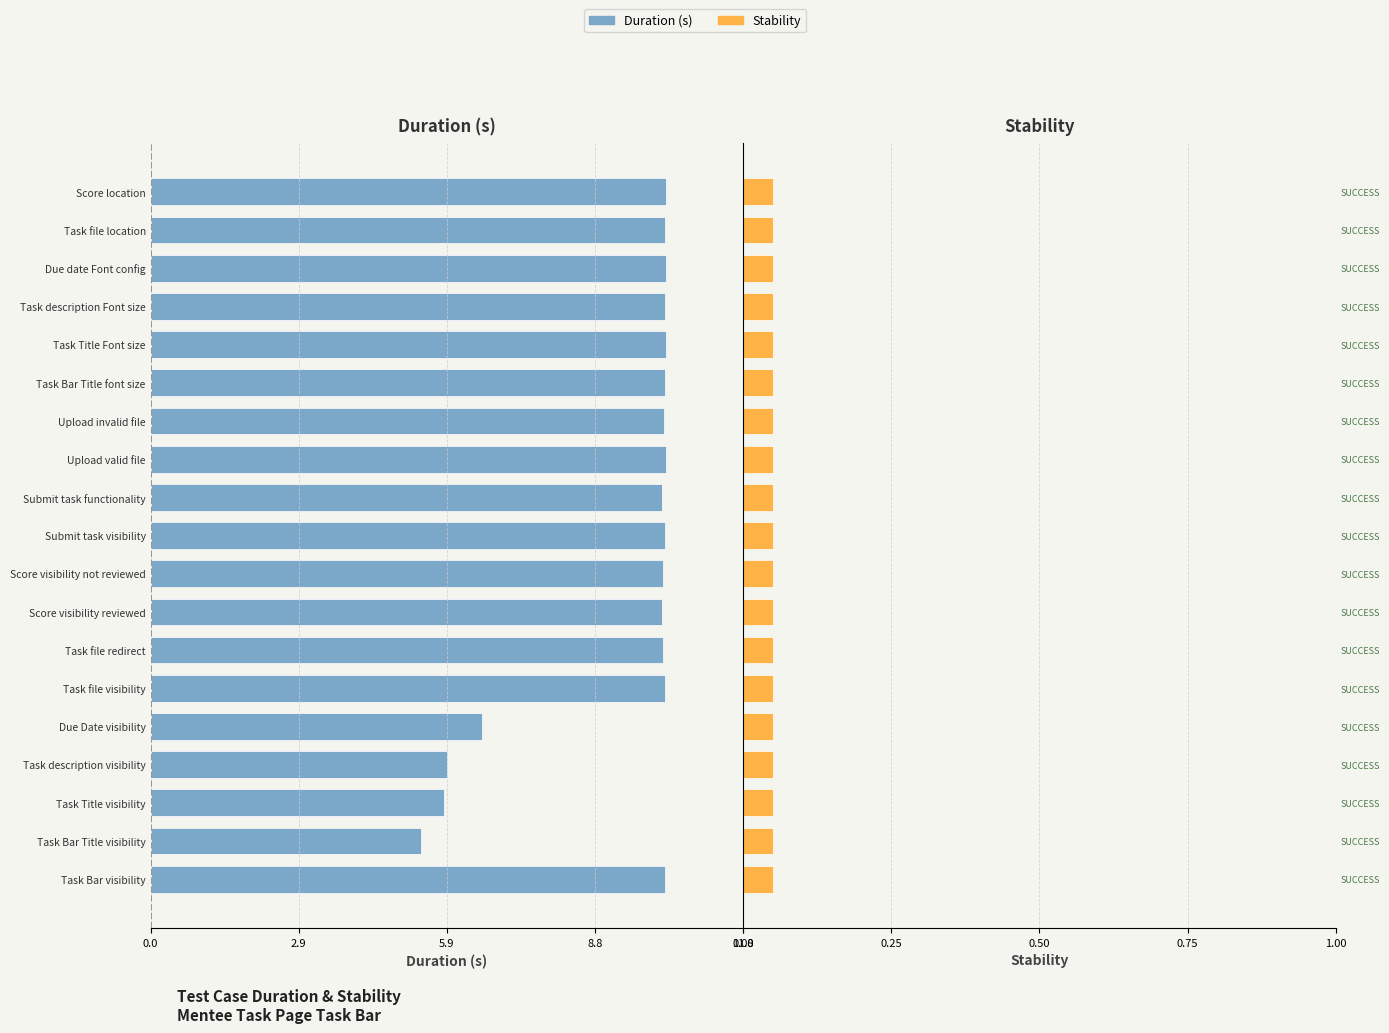

Count the number of data series in this chart.

2